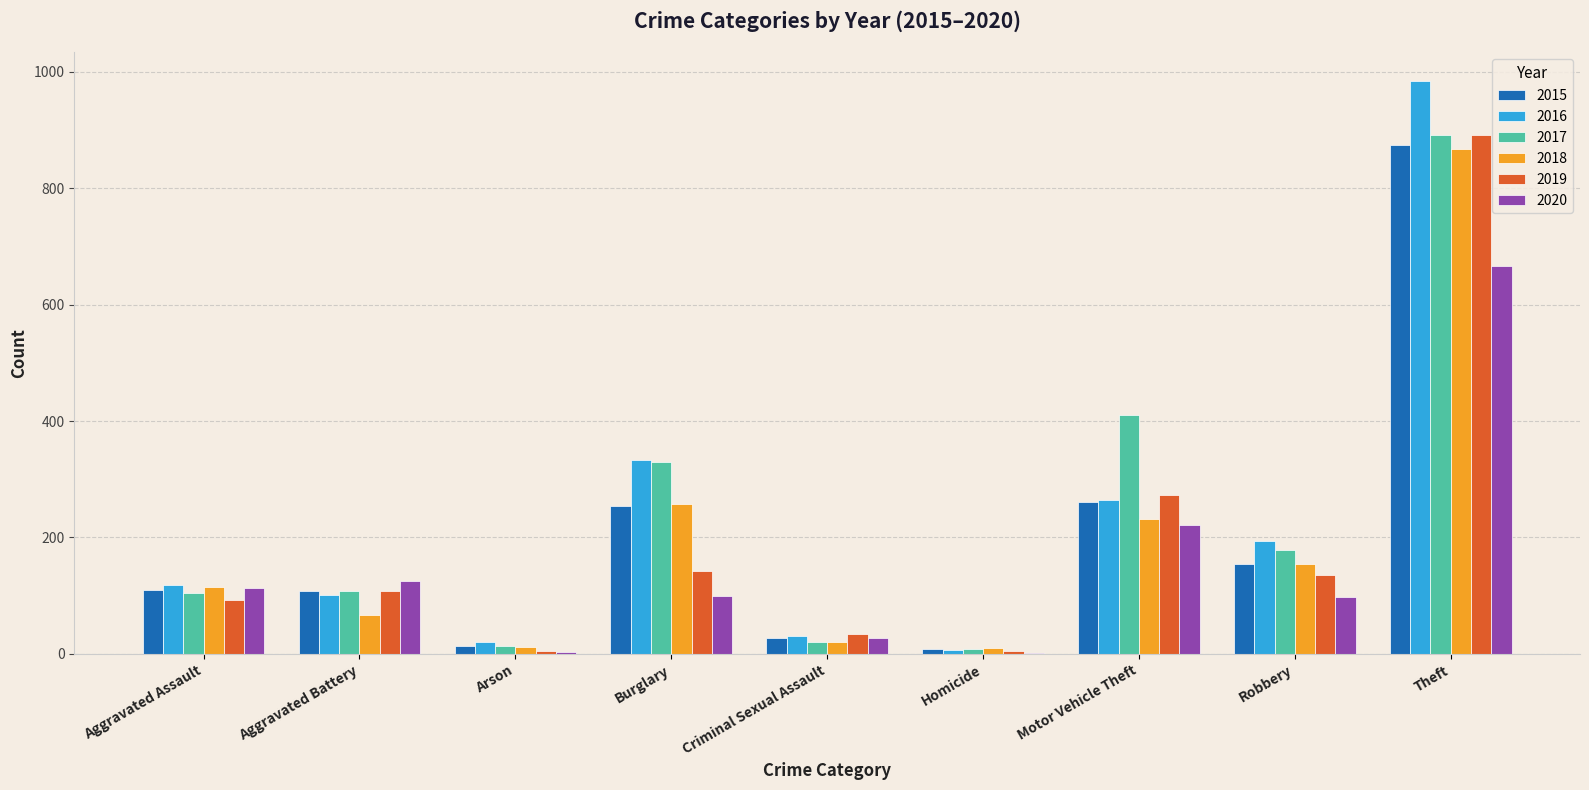

Which label corresponds to the largest value in the chart?

Theft